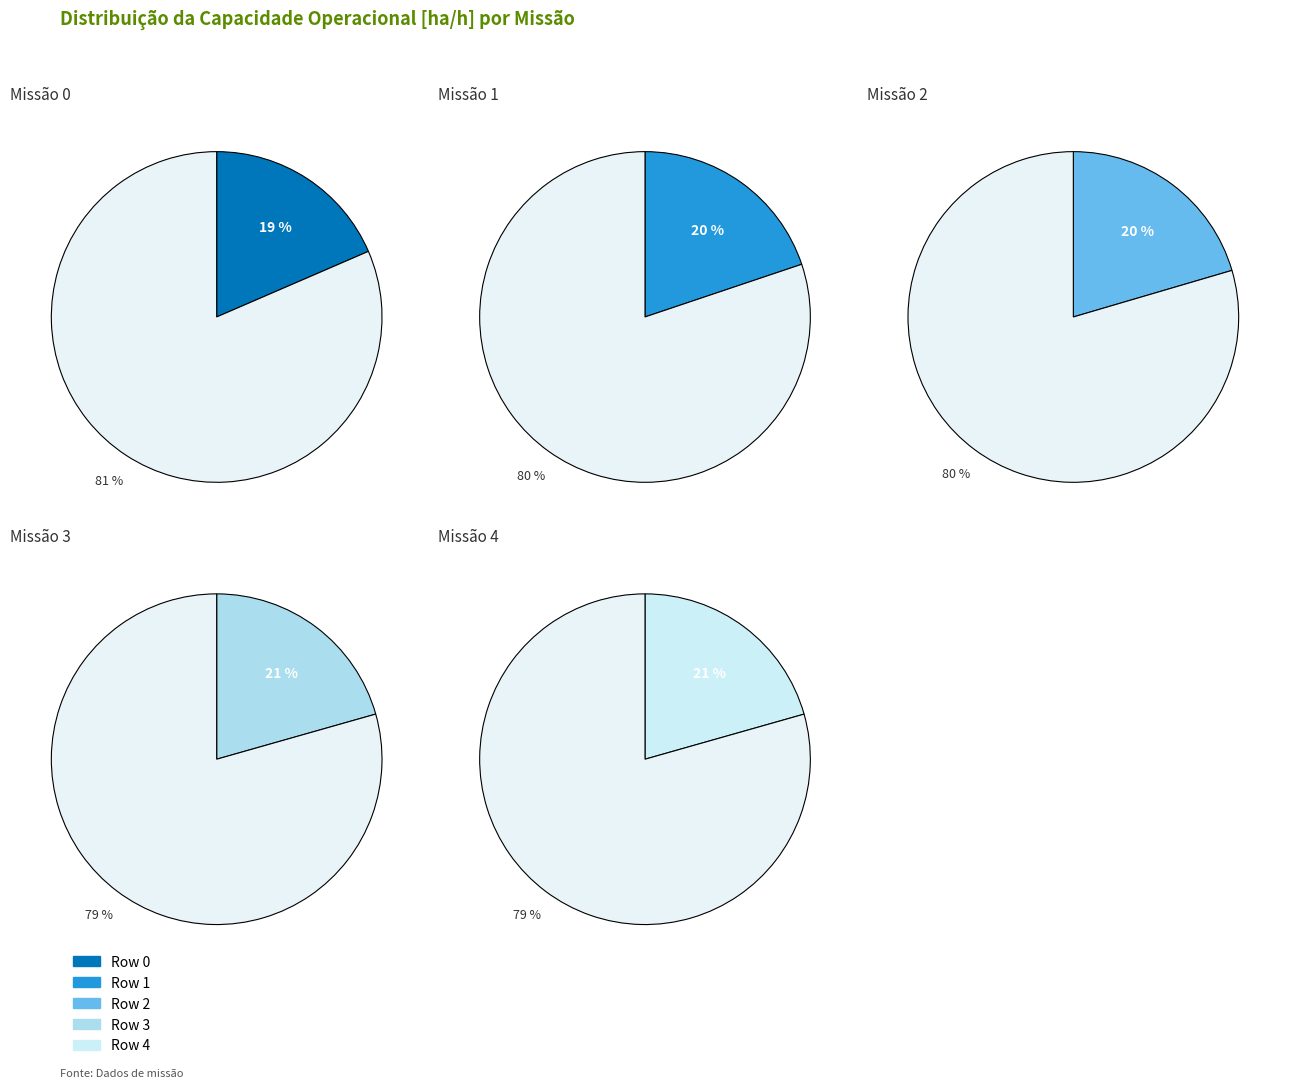

To the nearest percent, what is the average slice percentage?

20%